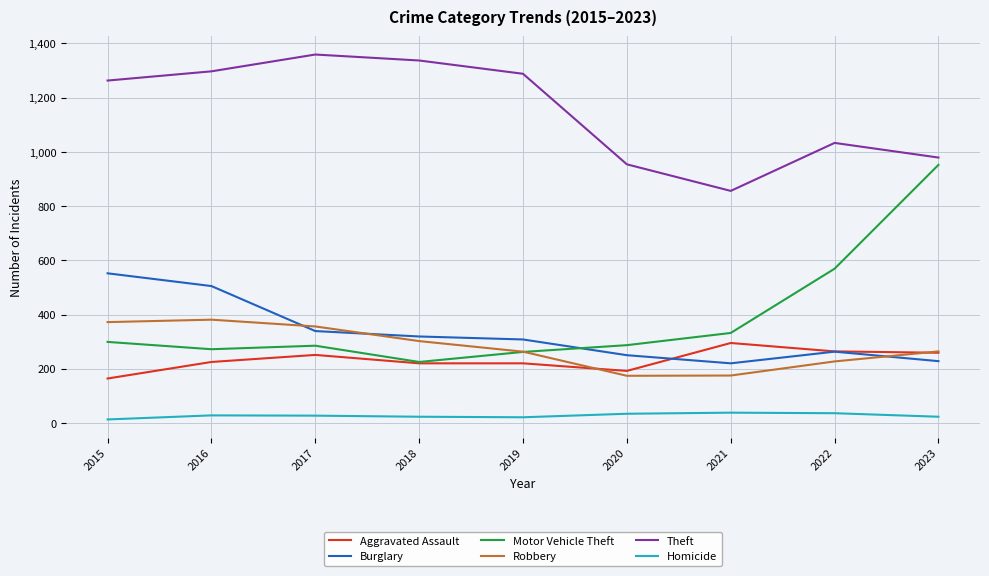

What is the sum of all Burglary values?

2984